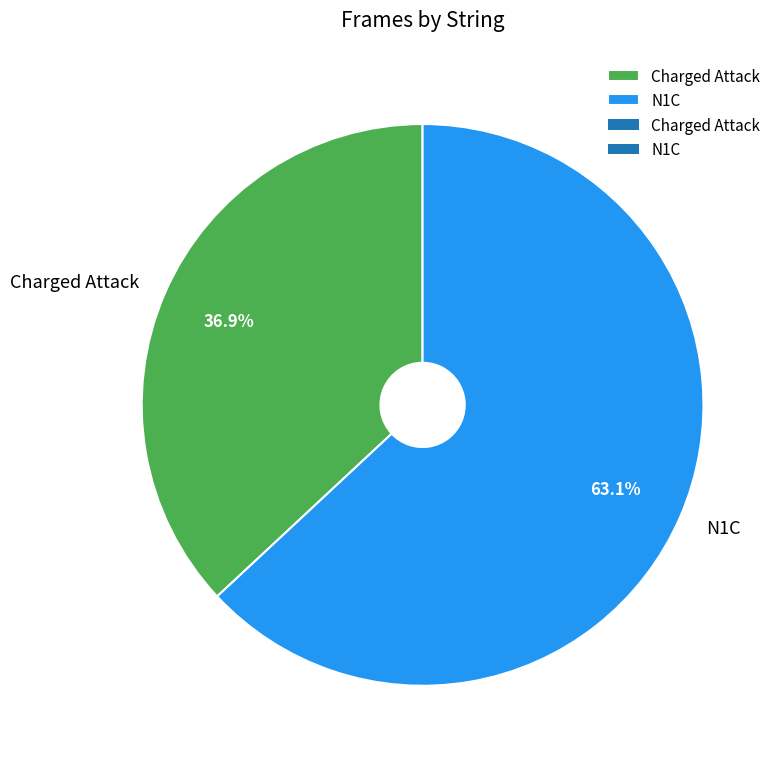

What percentage is the Charged Attack slice, to the nearest percent?

37%